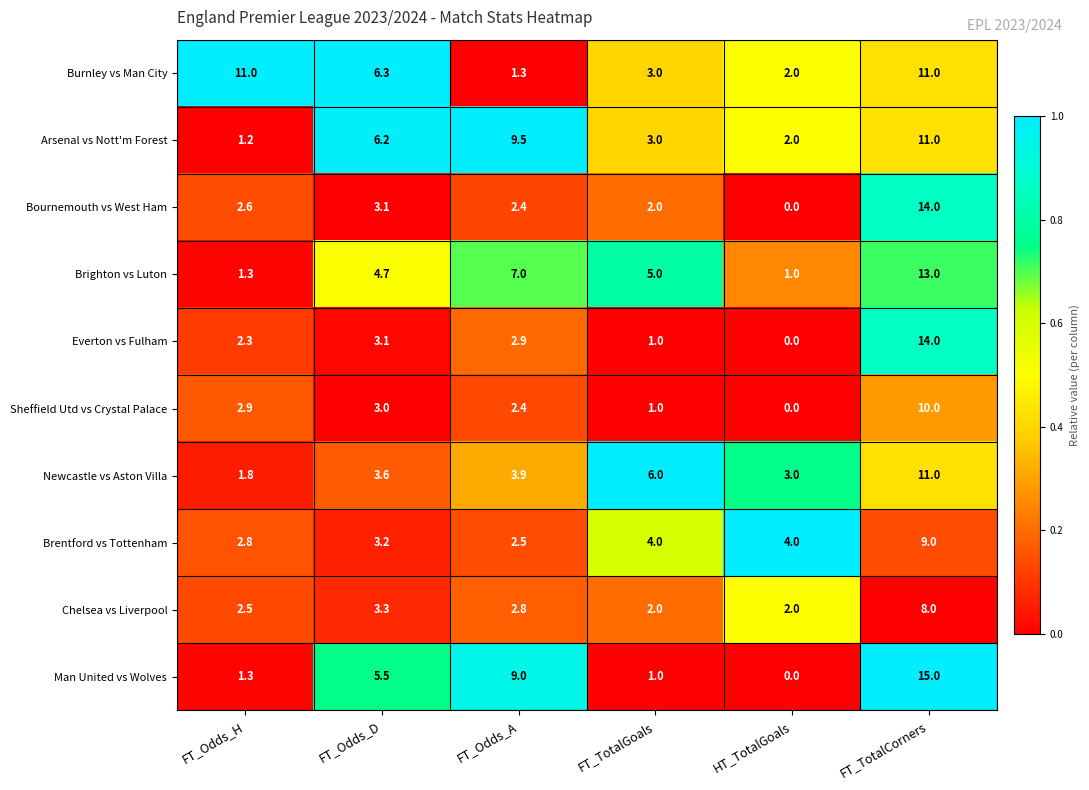

What is the approximate value of Brentford vs Tottenham at HT_TotalGoals?

4.0